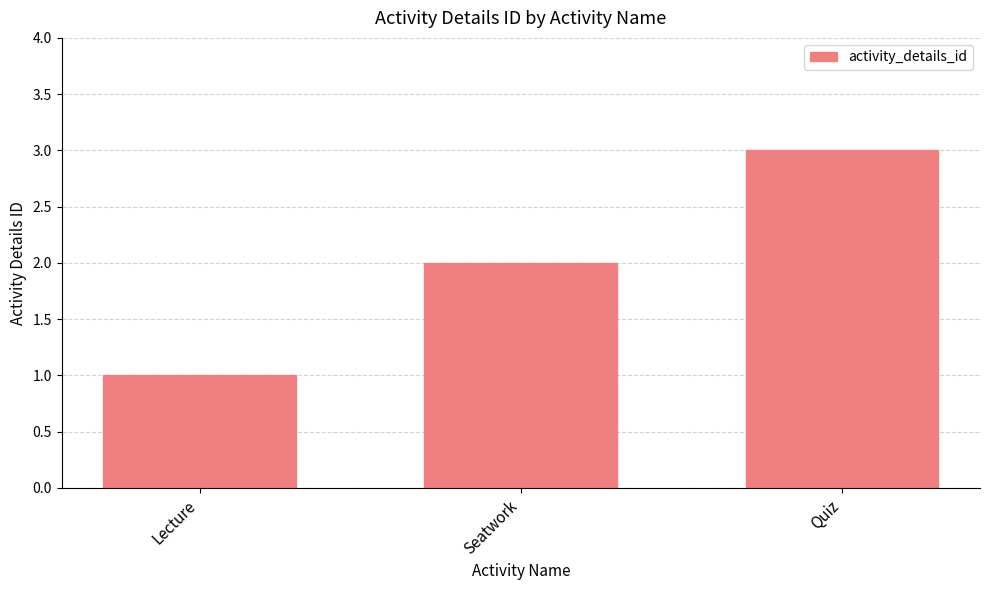

At which category does the chart reach its peak across all series?

Quiz